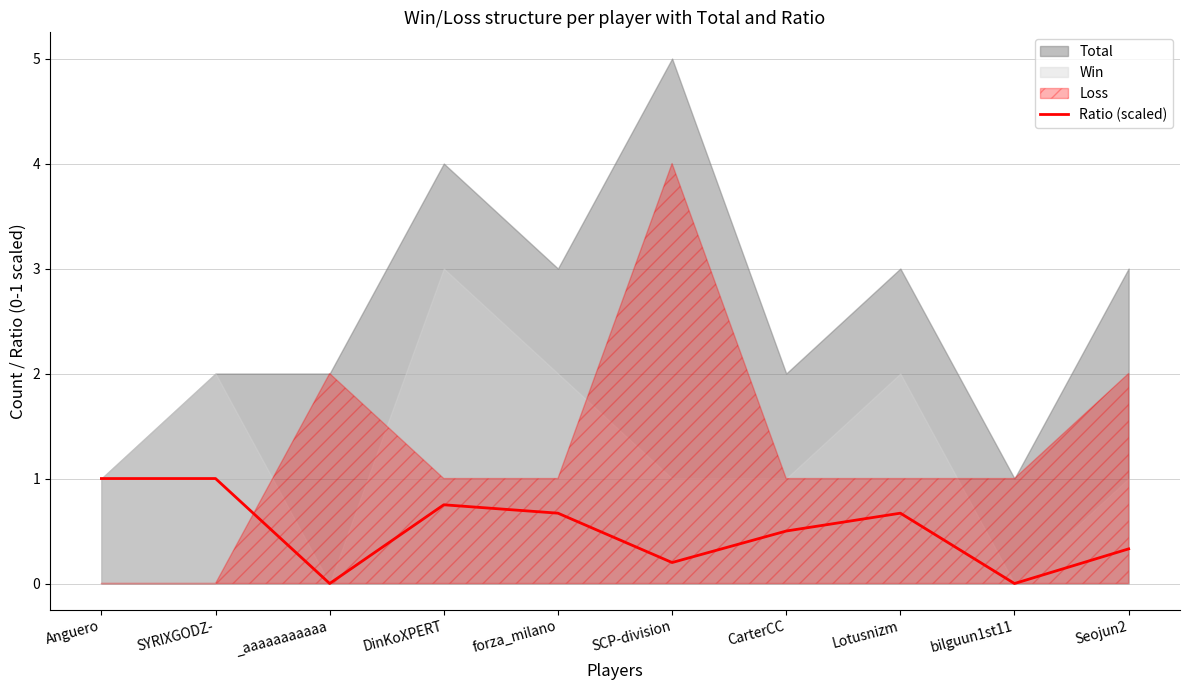

At which category does the data reach its first local peak?

DinKoXPERT